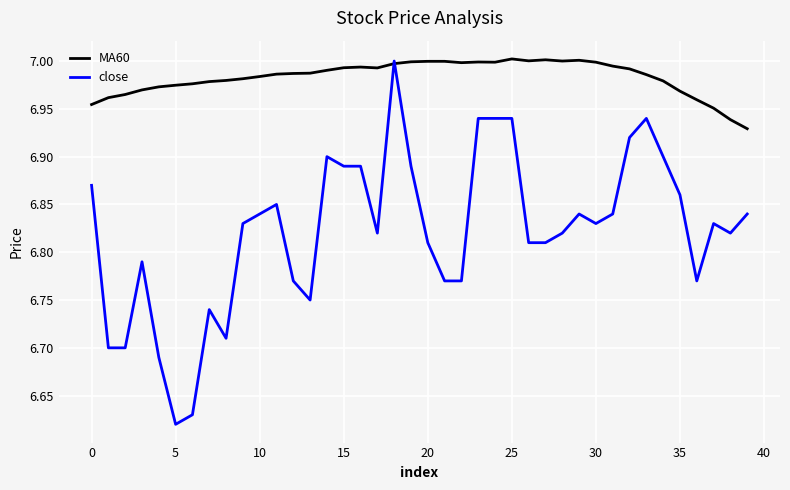

What are all the series names shown in the legend?

MA60, close